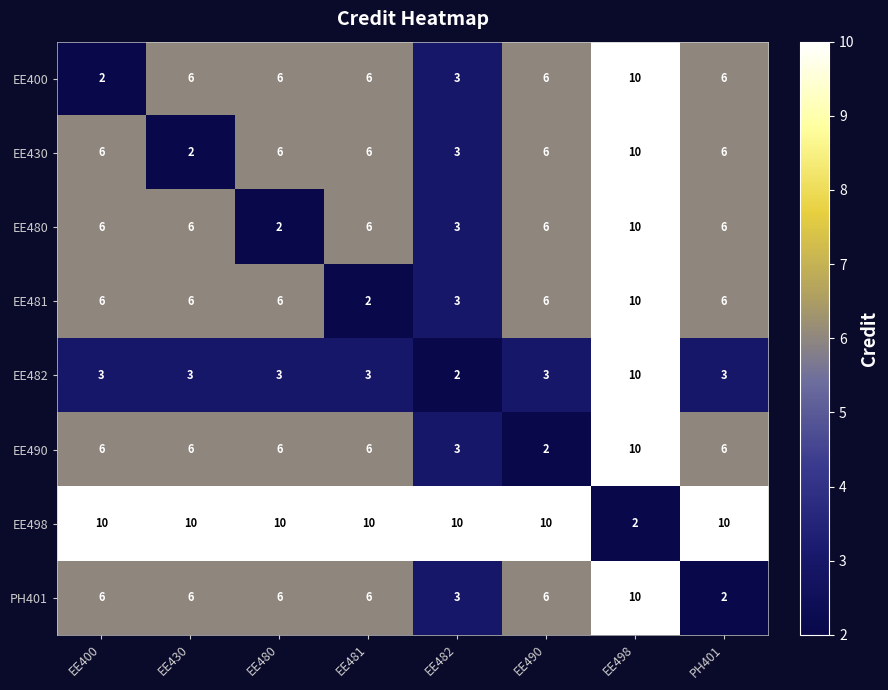

What is the difference between the maximum and minimum values in the EE480 series?

8